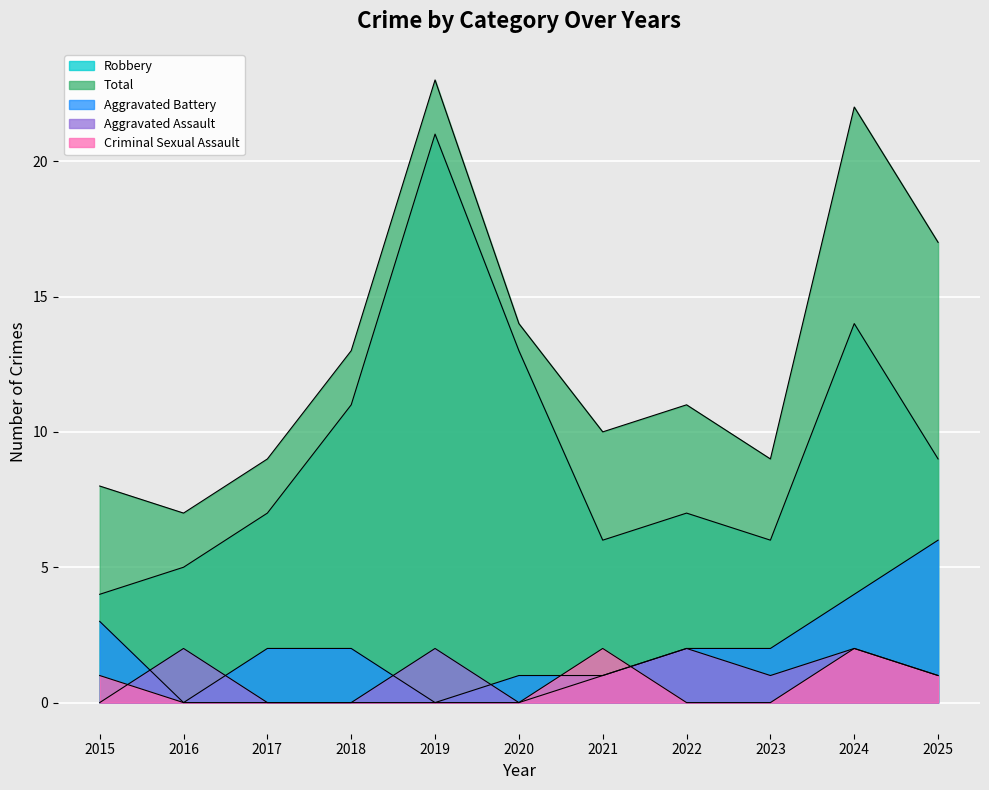

What is the value of the Aggravated Battery point at the 6th from the left?

1